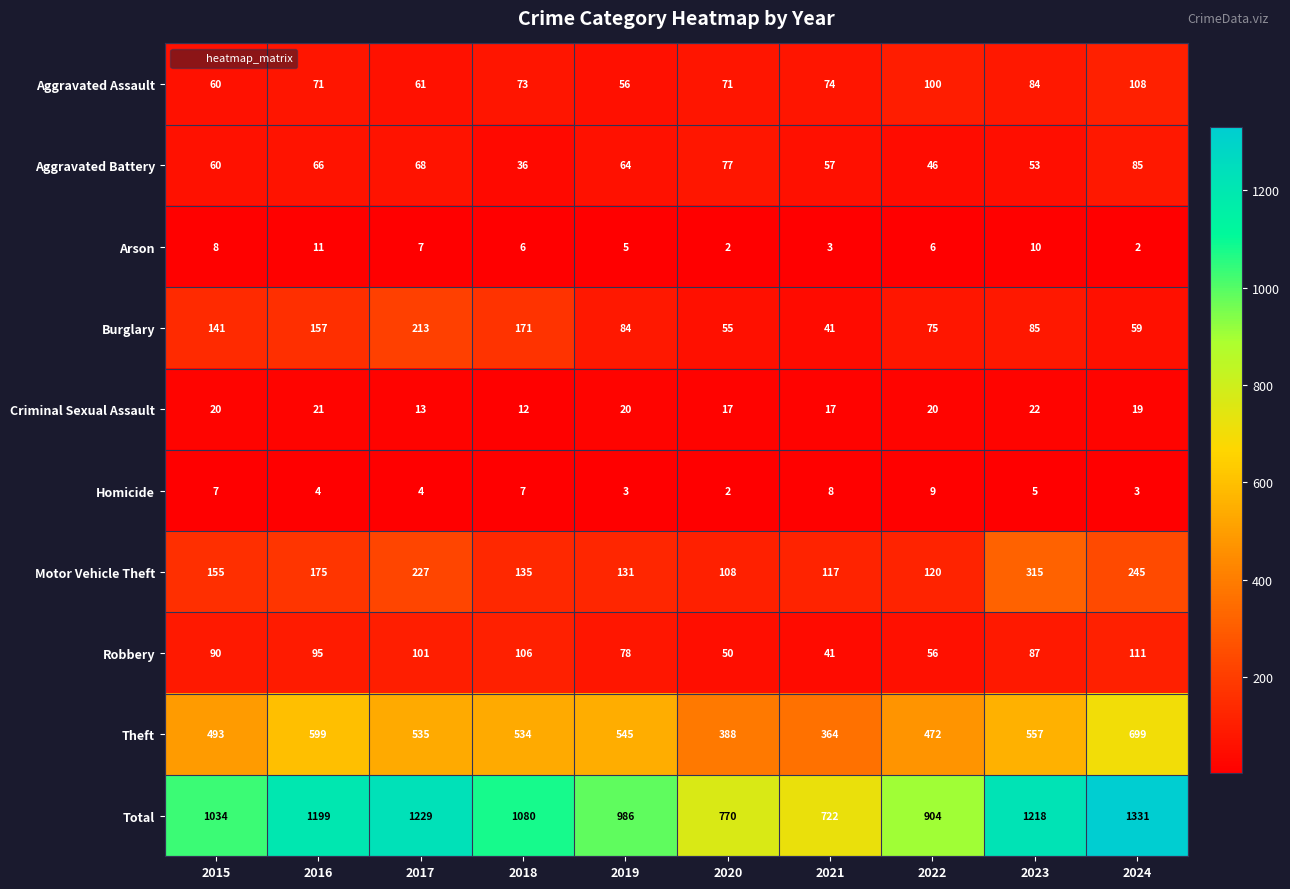

What is the difference between the maximum and minimum values in the Aggravated Assault series?

52